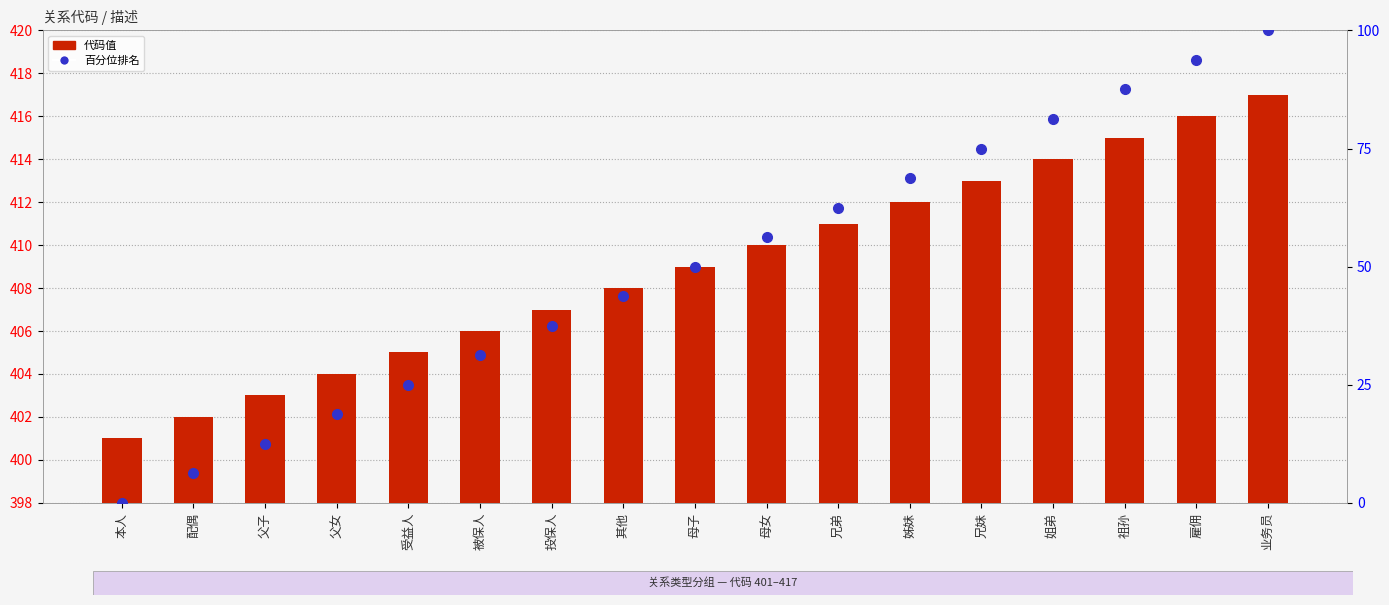

Which series has the largest total across all categories?

代码